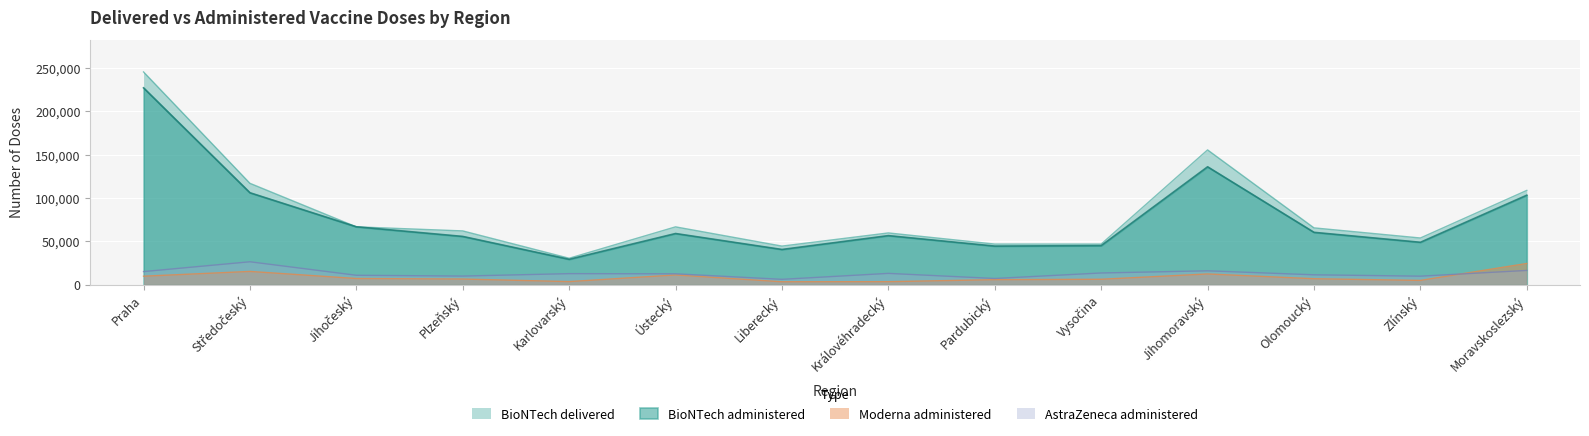

What is the value of the AstraZeneca administered point at the 12th from the left?

11303